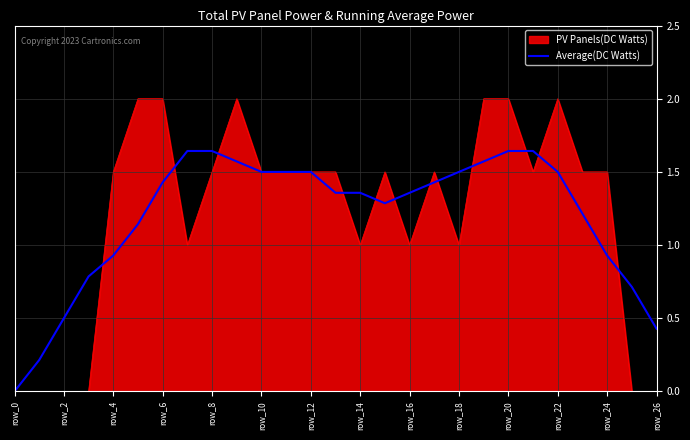

List the series in order of their peak value, highest first.

PV Panels(DC Watts), Average(DC Watts)